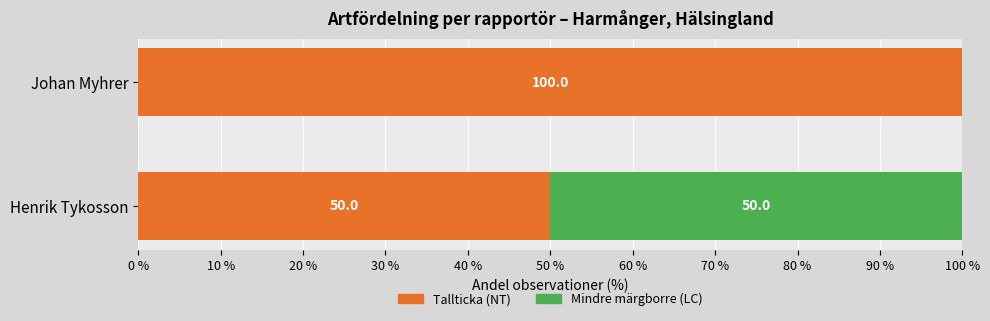

What is the total value across all series at Henrik Tykosson?

100